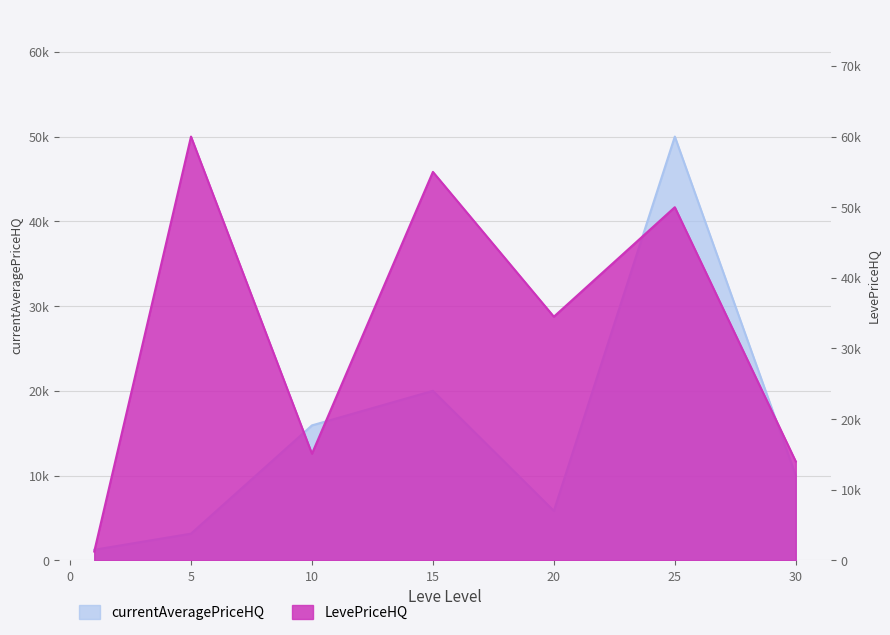

What is the lowest value of the currentAveragePriceHQ series?

1245.2